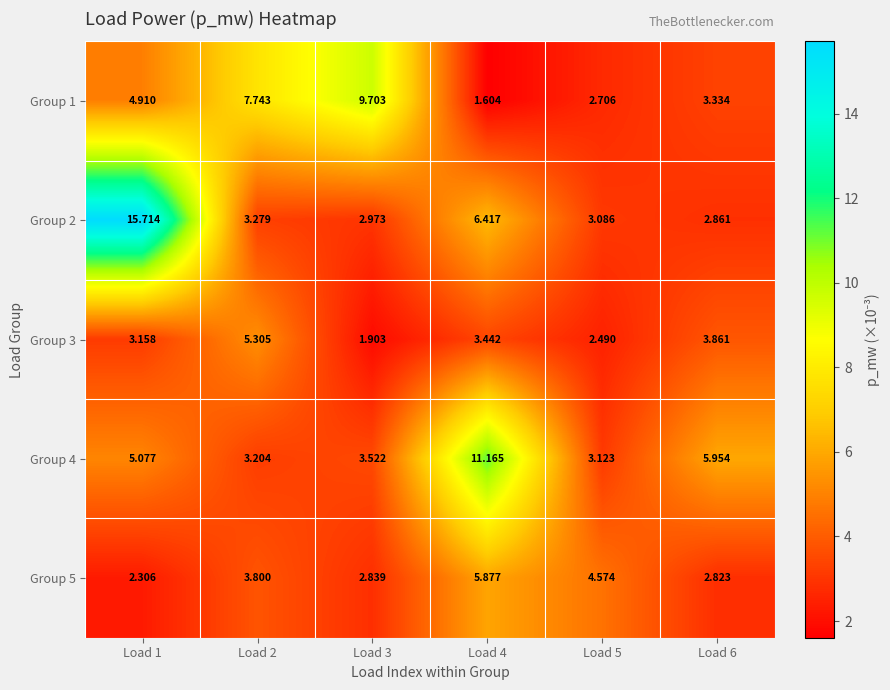

Is the value of Group 4 at Load 6 greater than the value of Group 3 at Load 4?

Yes